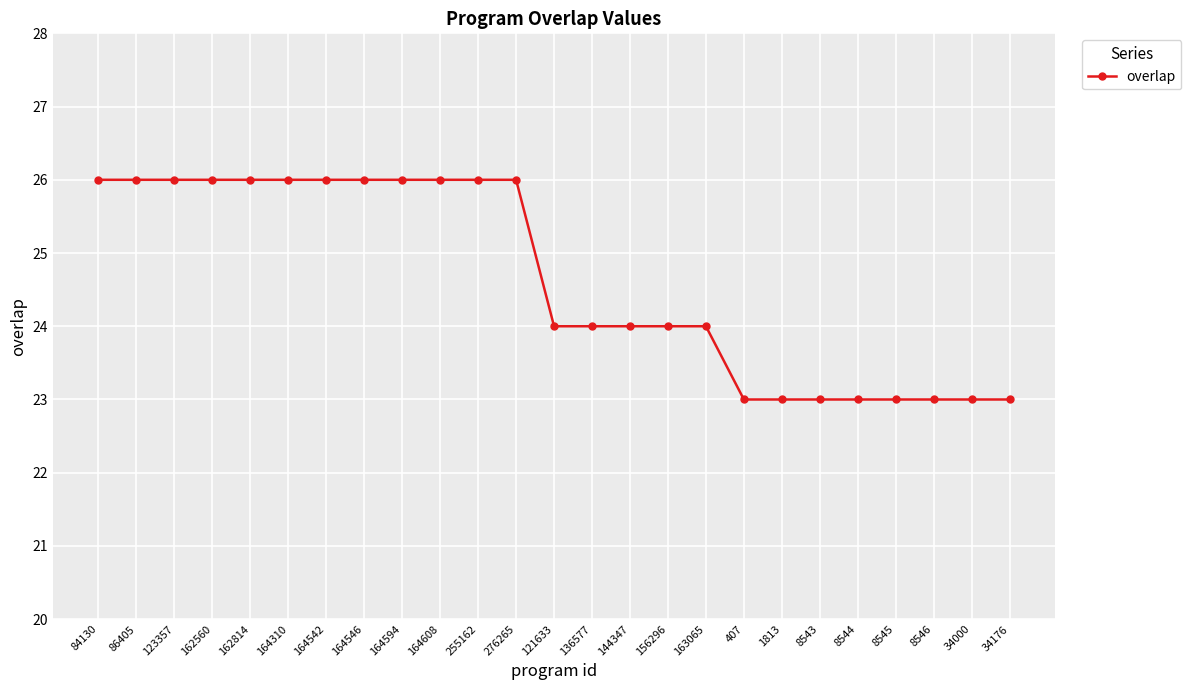

What is the average value?

25